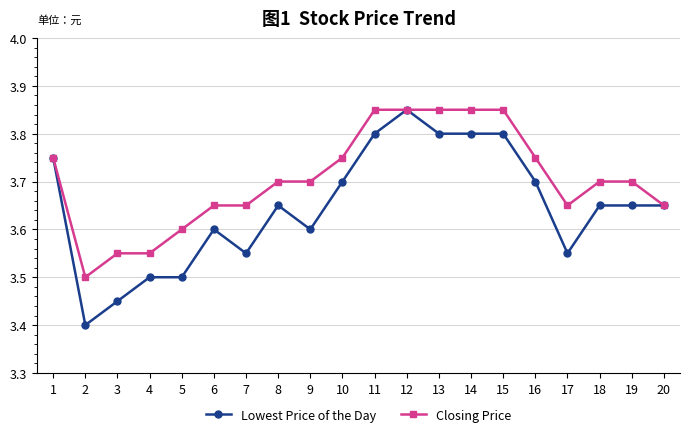

What is the value of the Closing Price point at the 19th from the left?

3.7